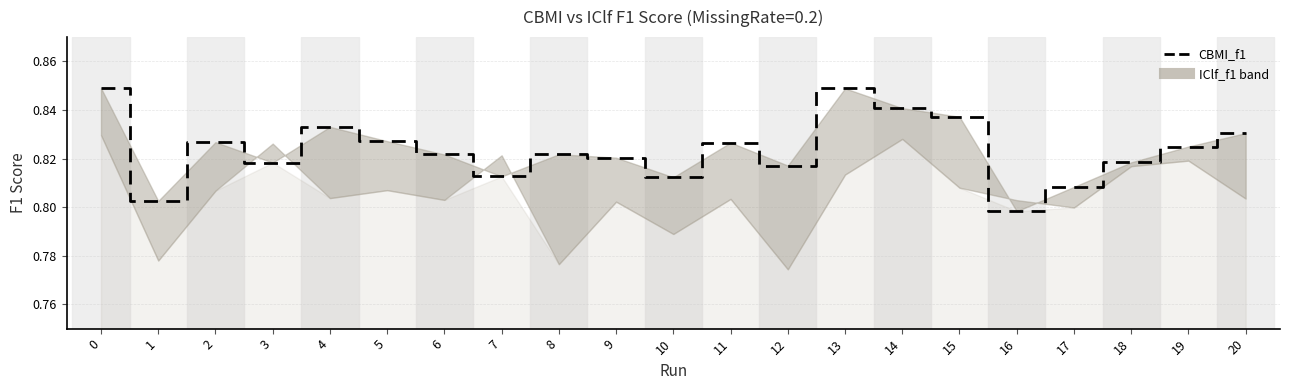

What is the smallest value displayed?

0.8